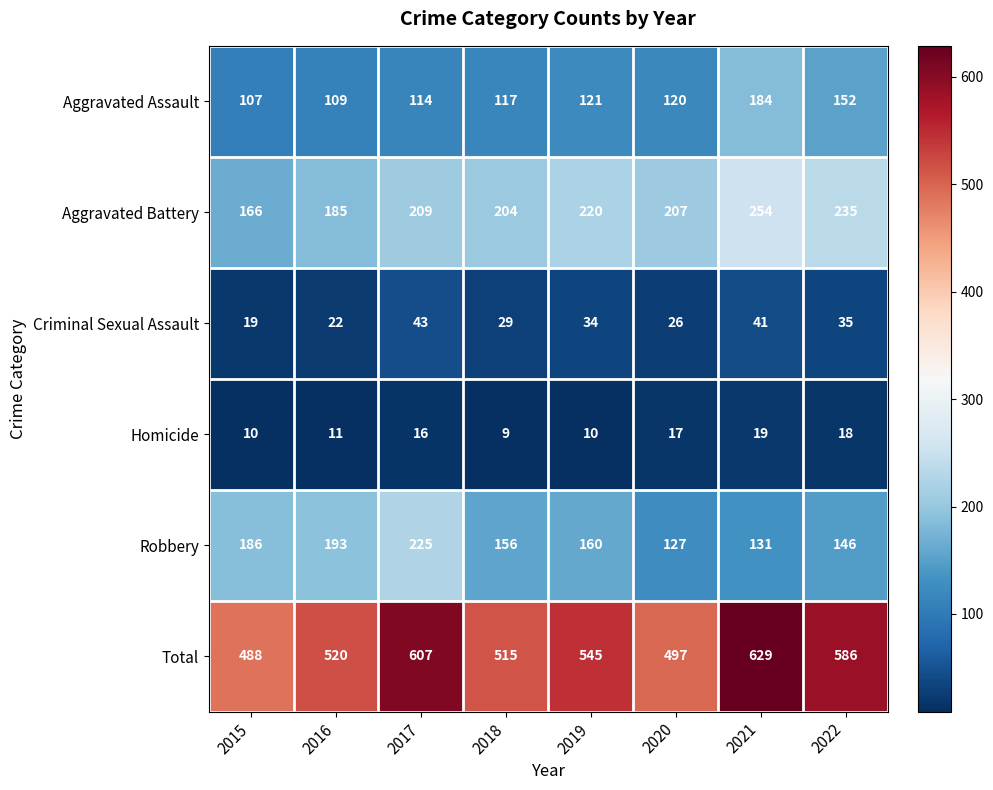

Read the Robbery value at 2020, to the nearest 10.

130